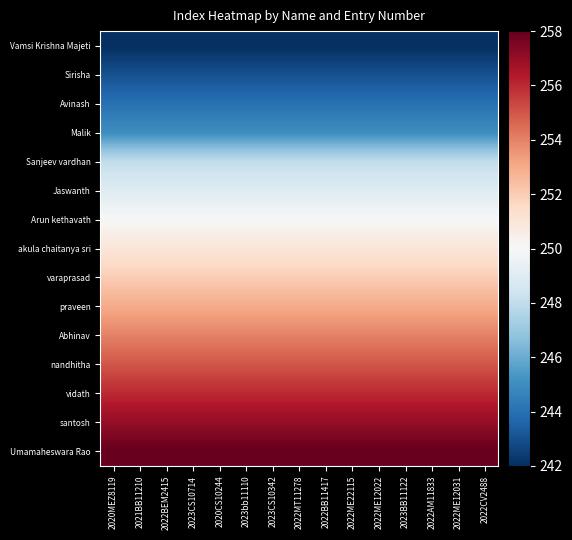

Reading left to right, extract all data points from this chart.

Vamsi Krishna Majeti: 2020MEZ8119=242	2021BB11210=242	2022BEM2415=242	2023CS10714=242	2020CS10244=242	2023bb11110=242	2023CS10342=242	2022MT11278=242	2022BB11417=242	2022ME22115=242	2022ME12022=242	2023BB11122=242	2022AM11833=242	2022ME12031=242	2022CV2488=242
Sirisha: 2020MEZ8119=243	2021BB11210=243	2022BEM2415=243	2023CS10714=243	2020CS10244=243	2023bb11110=243	2023CS10342=243	2022MT11278=243	2022BB11417=243	2022ME22115=243	2022ME12022=243	2023BB11122=243	2022AM11833=243	2022ME12031=243	2022CV2488=243
Avinash: 2020MEZ8119=244	2021BB11210=244	2022BEM2415=244	2023CS10714=244	2020CS10244=244	2023bb11110=244	2023CS10342=244	2022MT11278=244	2022BB11417=244	2022ME22115=244	2022ME12022=244	2023BB11122=244	2022AM11833=244	2022ME12031=244	2022CV2488=244
Malik: 2020MEZ8119=245	2021BB11210=245	2022BEM2415=245	2023CS10714=245	2020CS10244=245	2023bb11110=245	2023CS10342=245	2022MT11278=245	2022BB11417=245	2022ME22115=245	2022ME12022=245	2023BB11122=245	2022AM11833=245	2022ME12031=245	2022CV2488=245
Sanjeev vardhan: 2020MEZ8119=248	2021BB11210=248	2022BEM2415=248	2023CS10714=248	2020CS10244=248	2023bb11110=248	2023CS10342=248	2022MT11278=248	2022BB11417=248	2022ME22115=248	2022ME12022=248	2023BB11122=248	2022AM11833=248	2022ME12031=248	2022CV2488=248
Jaswanth: 2020MEZ8119=249	2021BB11210=249	2022BEM2415=249	2023CS10714=249	2020CS10244=249	2023bb11110=249	2023CS10342=249	2022MT11278=249	2022BB11417=249	2022ME22115=249	2022ME12022=249	2023BB11122=249	2022AM11833=249	2022ME12031=249	2022CV2488=249
Arun kethavath: 2020MEZ8119=250	2021BB11210=250	2022BEM2415=250	2023CS10714=250	2020CS10244=250	2023bb11110=250	2023CS10342=250	2022MT11278=250	2022BB11417=250	2022ME22115=250	2022ME12022=250	2023BB11122=250	2022AM11833=250	2022ME12031=250	2022CV2488=250
akula chaitanya sri: 2020MEZ8119=251	2021BB11210=251	2022BEM2415=251	2023CS10714=251	2020CS10244=251	2023bb11110=251	2023CS10342=251	2022MT11278=251	2022BB11417=251	2022ME22115=251	2022ME12022=251	2023BB11122=251	2022AM11833=251	2022ME12031=251	2022CV2488=251
varaprasad: 2020MEZ8119=252	2021BB11210=252	2022BEM2415=252	2023CS10714=252	2020CS10244=252	2023bb11110=252	2023CS10342=252	2022MT11278=252	2022BB11417=252	2022ME22115=252	2022ME12022=252	2023BB11122=252	2022AM11833=252	2022ME12031=252	2022CV2488=252
praveen: 2020MEZ8119=253	2021BB11210=253	2022BEM2415=253	2023CS10714=253	2020CS10244=253	2023bb11110=253	2023CS10342=253	2022MT11278=253	2022BB11417=253	2022ME22115=253	2022ME12022=253	2023BB11122=253	2022AM11833=253	2022ME12031=253	2022CV2488=253
Abhinav: 2020MEZ8119=254	2021BB11210=254	2022BEM2415=254	2023CS10714=254	2020CS10244=254	2023bb11110=254	2023CS10342=254	2022MT11278=254	2022BB11417=254	2022ME22115=254	2022ME12022=254	2023BB11122=254	2022AM11833=254	2022ME12031=254	2022CV2488=254
nandhitha: 2020MEZ8119=255	2021BB11210=255	2022BEM2415=255	2023CS10714=255	2020CS10244=255	2023bb11110=255	2023CS10342=255	2022MT11278=255	2022BB11417=255	2022ME22115=255	2022ME12022=255	2023BB11122=255	2022AM11833=255	2022ME12031=255	2022CV2488=255
vidath: 2020MEZ8119=256	2021BB11210=256	2022BEM2415=256	2023CS10714=256	2020CS10244=256	2023bb11110=256	2023CS10342=256	2022MT11278=256	2022BB11417=256	2022ME22115=256	2022ME12022=256	2023BB11122=256	2022AM11833=256	2022ME12031=256	2022CV2488=256
santosh: 2020MEZ8119=257	2021BB11210=257	2022BEM2415=257	2023CS10714=257	2020CS10244=257	2023bb11110=257	2023CS10342=257	2022MT11278=257	2022BB11417=257	2022ME22115=257	2022ME12022=257	2023BB11122=257	2022AM11833=257	2022ME12031=257	2022CV2488=257
Umamaheswara Rao: 2020MEZ8119=258	2021BB11210=258	2022BEM2415=258	2023CS10714=258	2020CS10244=258	2023bb11110=258	2023CS10342=258	2022MT11278=258	2022BB11417=258	2022ME22115=258	2022ME12022=258	2023BB11122=258	2022AM11833=258	2022ME12031=258	2022CV2488=258